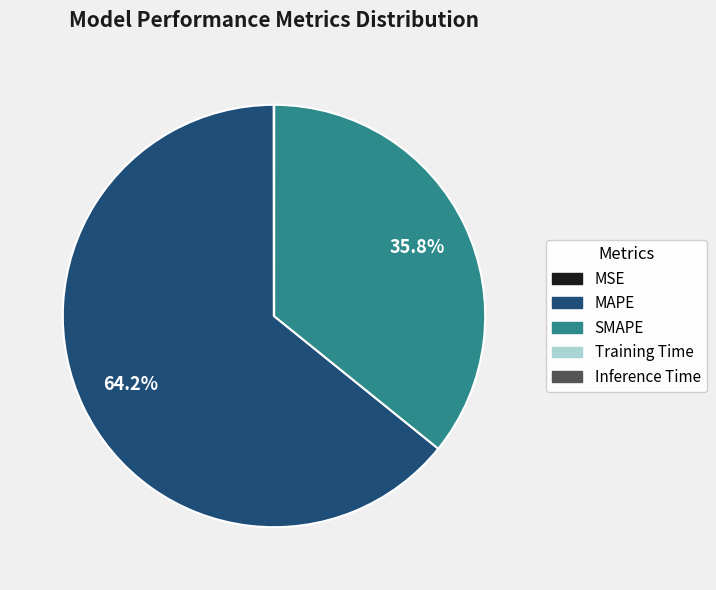

Approximately how many times larger is the value at MAPE compared to SMAPE?

1.8